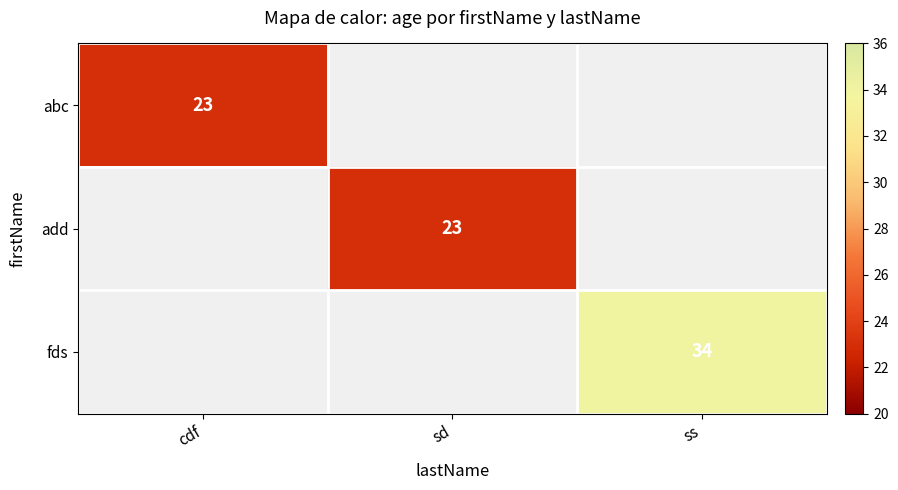

The abc series shows 41 at cdf. True or false?

False